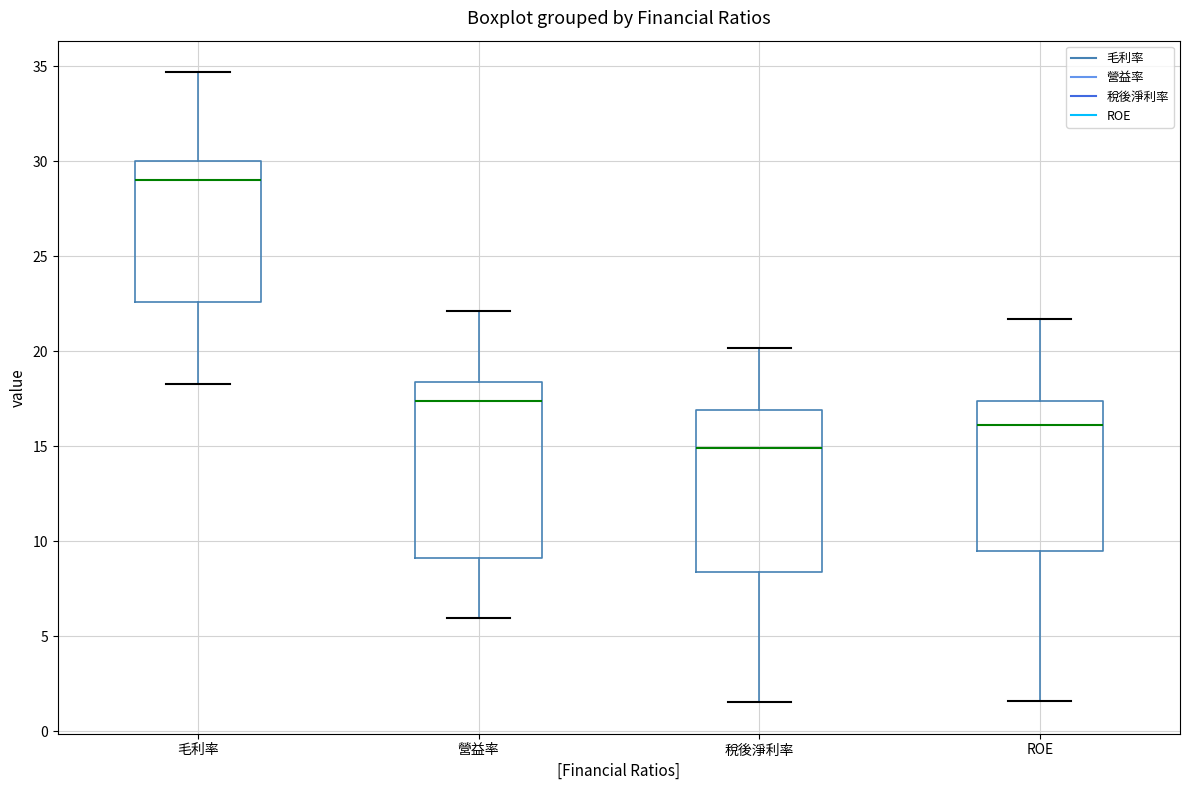

Reading left to right, transcribe this box plot: for each box, give where its median line is, the range the box spans, and where its two whiskers end, as read against the y-axis. The values are not printed on the chart, so give them approximately, as read against the axis.

毛利率: median 29.0, box 22.5 to 30.0, whiskers 18.5 to 34.5
營益率: median 17.5, box 9.0 to 18.5, whiskers 6.0 to 22.0
稅後淨利率: median 15.0, box 8.5 to 17.0, whiskers 1.5 to 20.0
ROE: median 16.0, box 9.5 to 17.5, whiskers 1.5 to 21.5